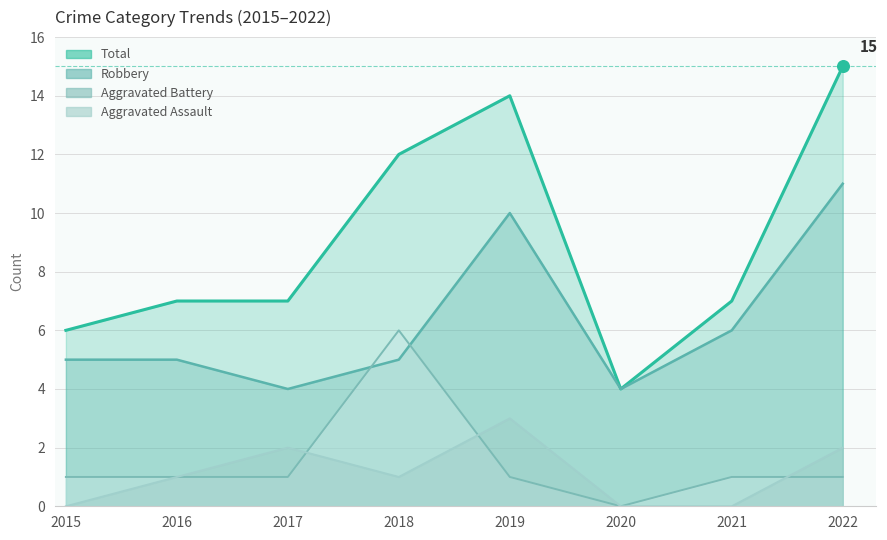

At which category is the sum across all series the highest?

2022